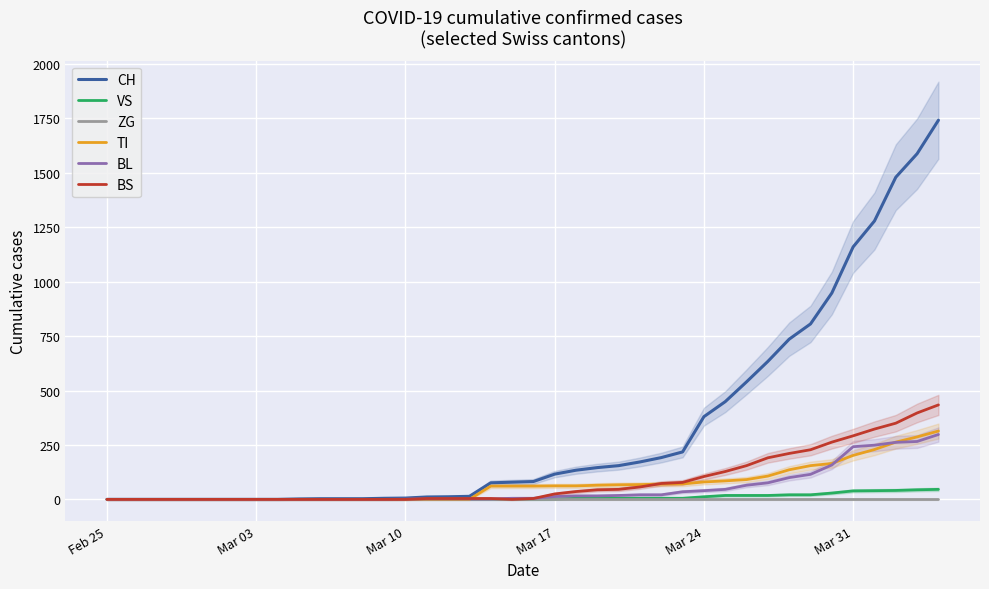

The value of BL at Mar 03 is -122. True or false?

False